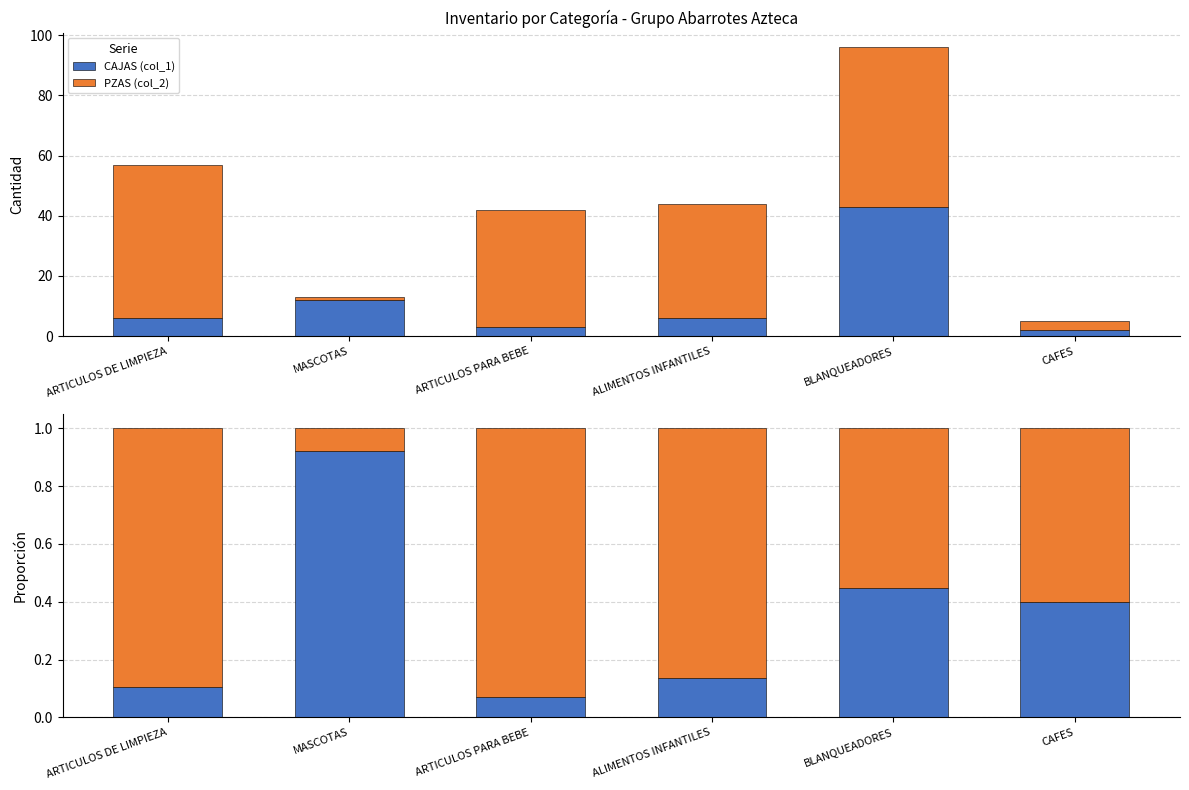

At how many categories does at least one series exceed 0?

6